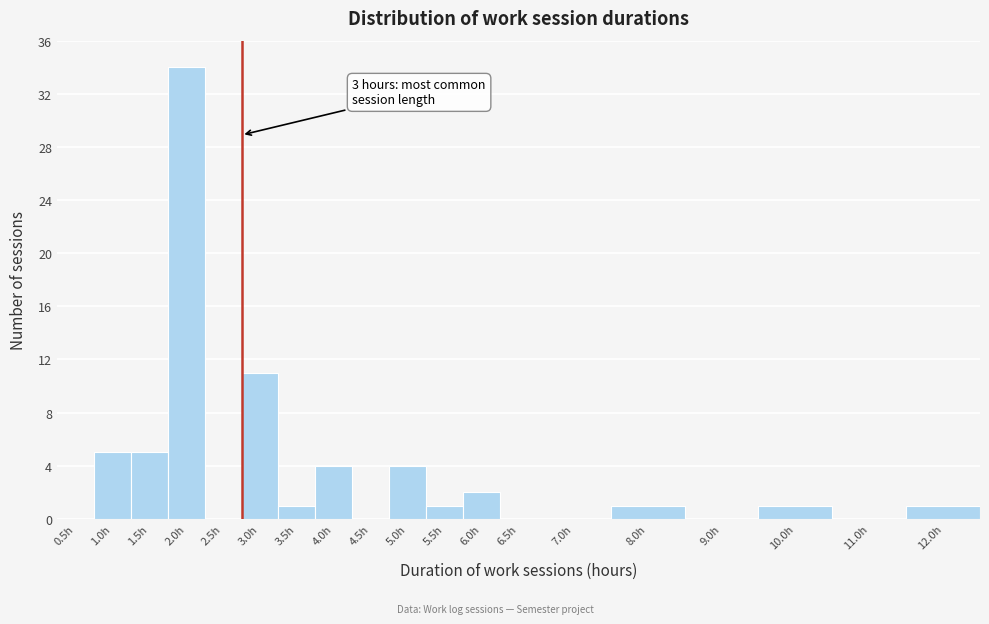

Reading right to left, what are all the values shown in this chart?

12.0h=1	11.0h=0	10.0h=1	9.0h=0	8.0h=1	7.0h=0	6.5h=0	6.0h=2	5.5h=1	5.0h=4	4.5h=0	4.0h=4	3.5h=1	3.0h=11	2.5h=0	2.0h=34	1.5h=5	1.0h=5	0.5h=0